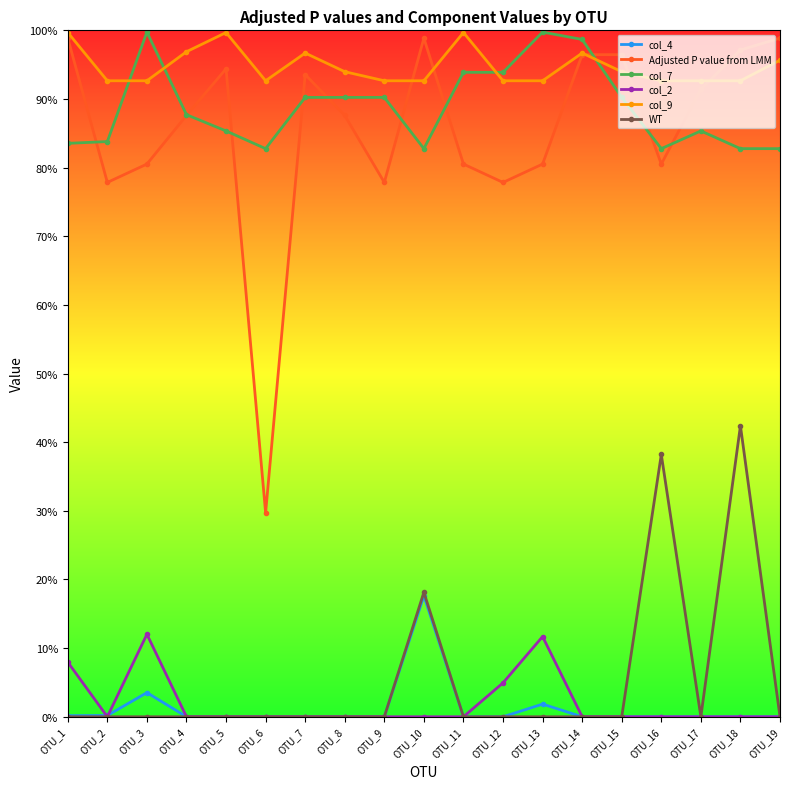

Reading right to left, extract all data points from this chart.

col_4: 0.0	0.0	0.0	0.0	0.0	0.0	0.0	0.0	0.0	0.2	0.0	0.0	0.0	0.0	0.0	0.0	0.0	0.0	0.0
Adjusted P value from LMM: 1.0	1.0	0.9	0.8	1.0	1.0	0.8	0.8	0.8	1.0	0.8	0.9	0.9	0.3	0.9	0.9	0.8	0.8	1.0
col_7: 0.8	0.8	0.9	0.8	0.9	1.0	1.0	0.9	0.9	0.8	0.9	0.9	0.9	0.8	0.9	0.9	1.0	0.8	0.8
col_2: 0.0	0.0	0.0	0.0	0.0	0.0	0.1	0.0	0.0	0.0	0.0	0.0	0.0	0.0	0.0	0.0	0.1	0.0	0.1
col_9: 1.0	0.9	0.9	0.9	0.9	1.0	0.9	0.9	1.0	0.9	0.9	0.9	1.0	0.9	1.0	1.0	0.9	0.9	1.0
WT: 0.0	0.4	0.0	0.4	0.0	0.0	0.0	0.0	0.0	0.2	0.0	0.0	0.0	0.0	0.0	0.0	0.0	0.0	0.0